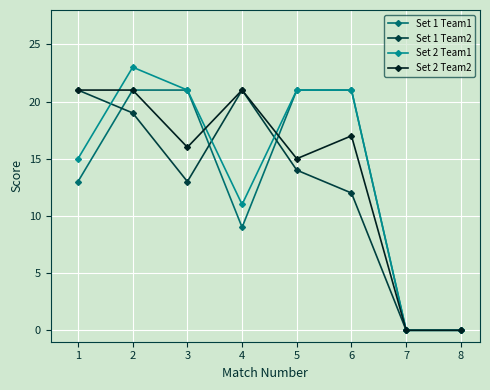

At which category does Set 1 Team2 reach its first local peak?

4